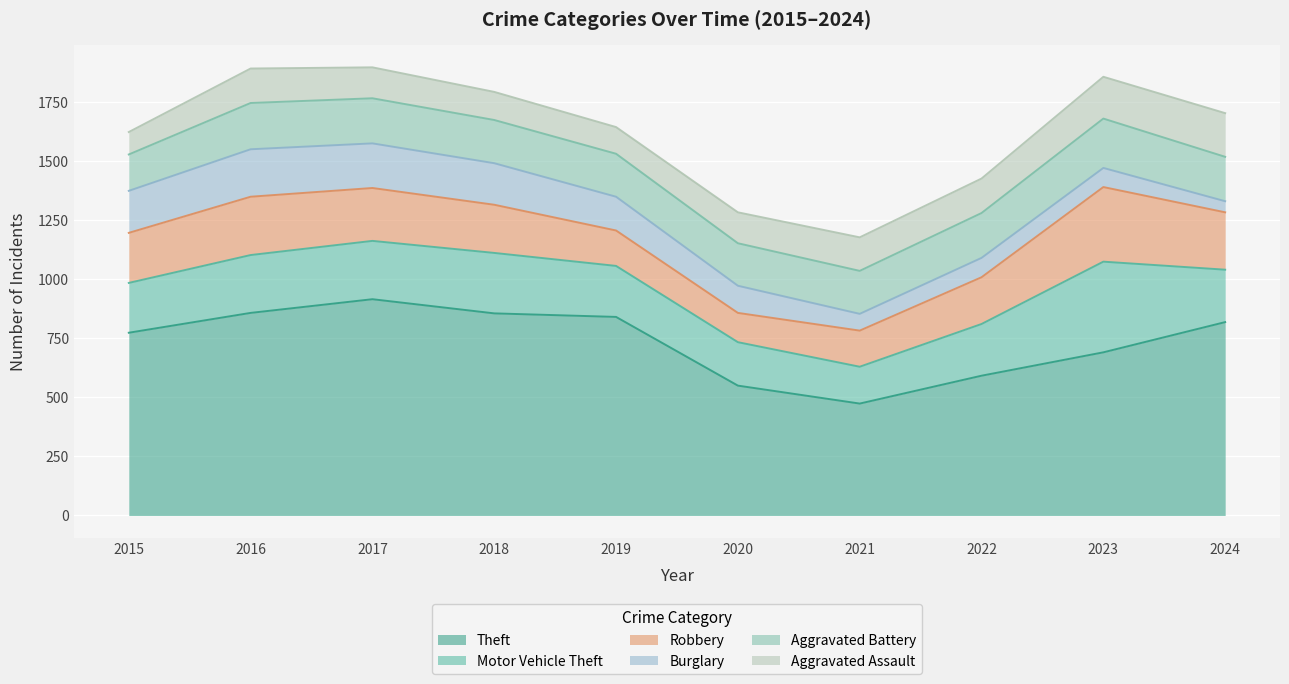

What is the average value of the Theft series?

737